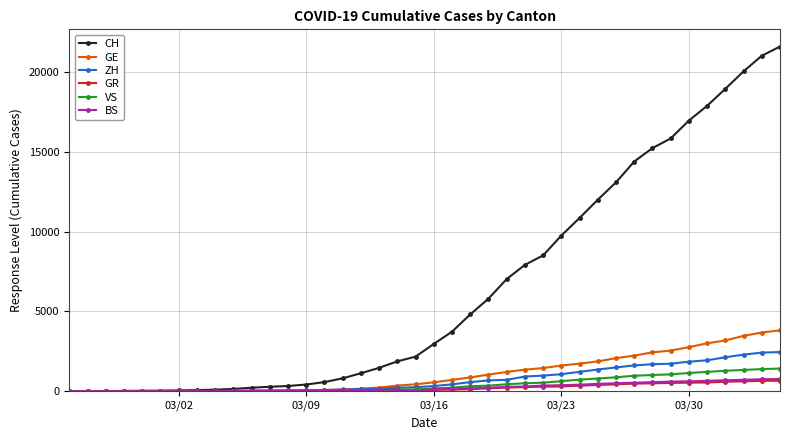

What are all the series names shown in the legend?

CH, GE, ZH, GR, VS, BS